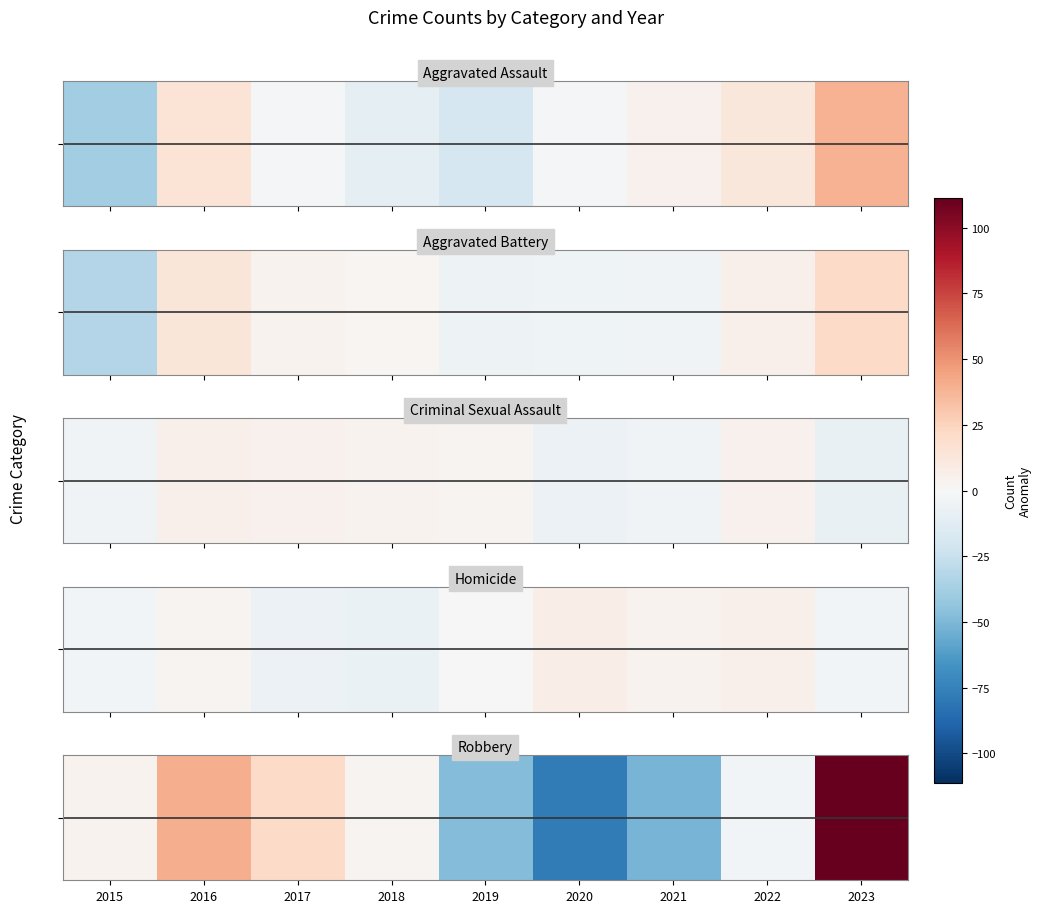

What is the sum of the values at 2018 and 2021?

-48.3